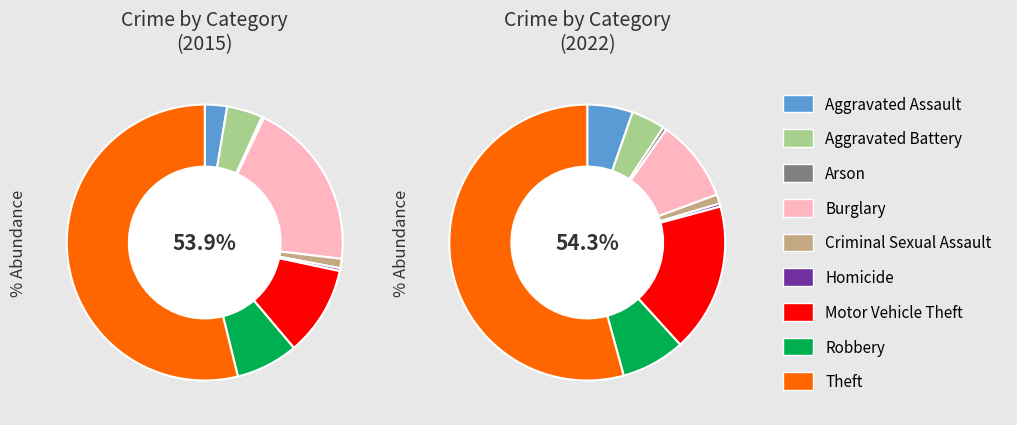

True or false: 2 accounts for 1% of the total.

False